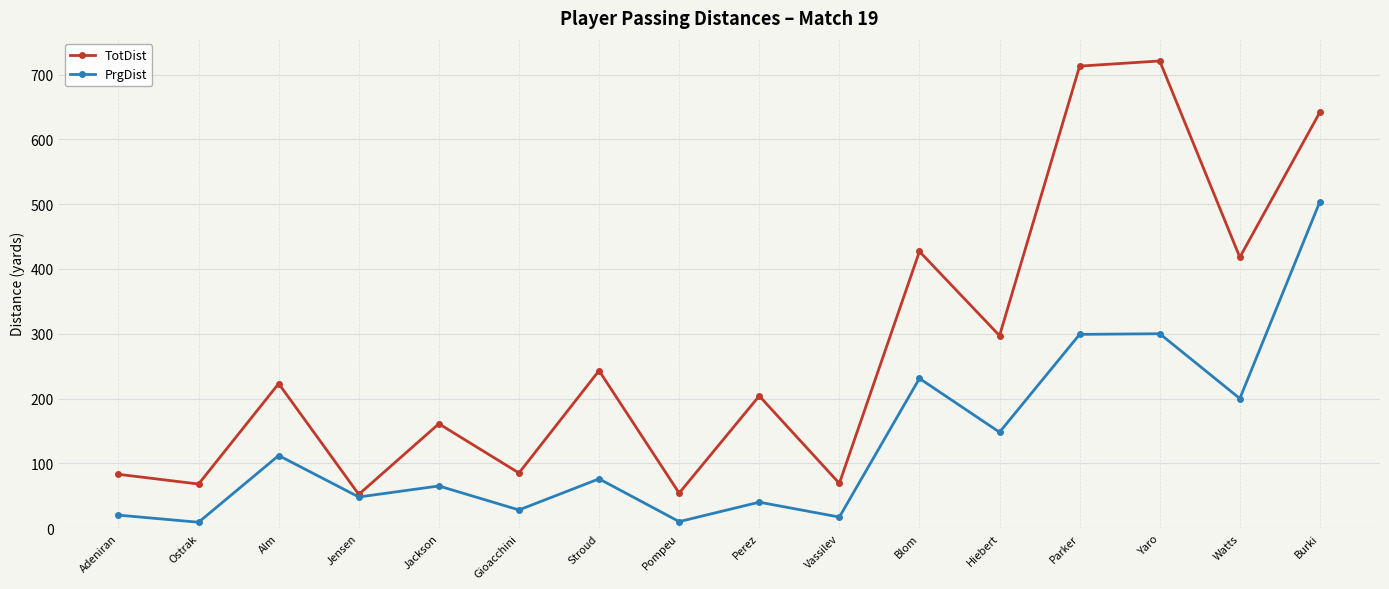

What is the average value of the PrgDist series?

132